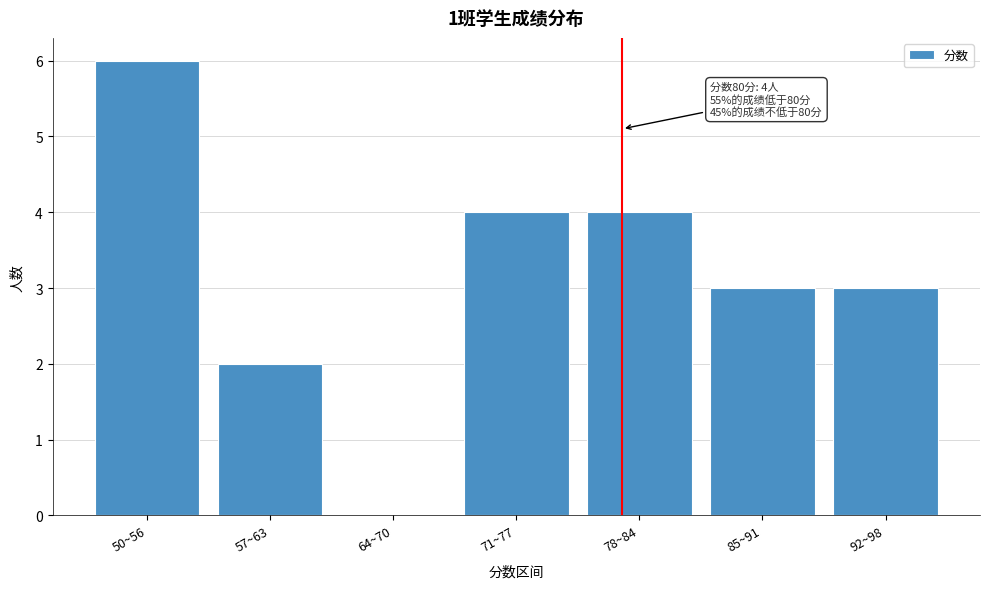

Reading right to left, transcribe all the data shown in this chart.

92~98=3	85~91=3	78~84=4	71~77=4	64~70=0	57~63=2	50~56=6